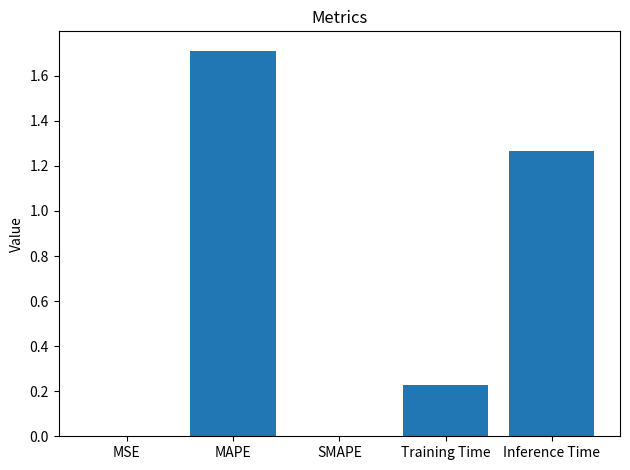

What is the change in value from SMAPE to Inference Time?

+1.3